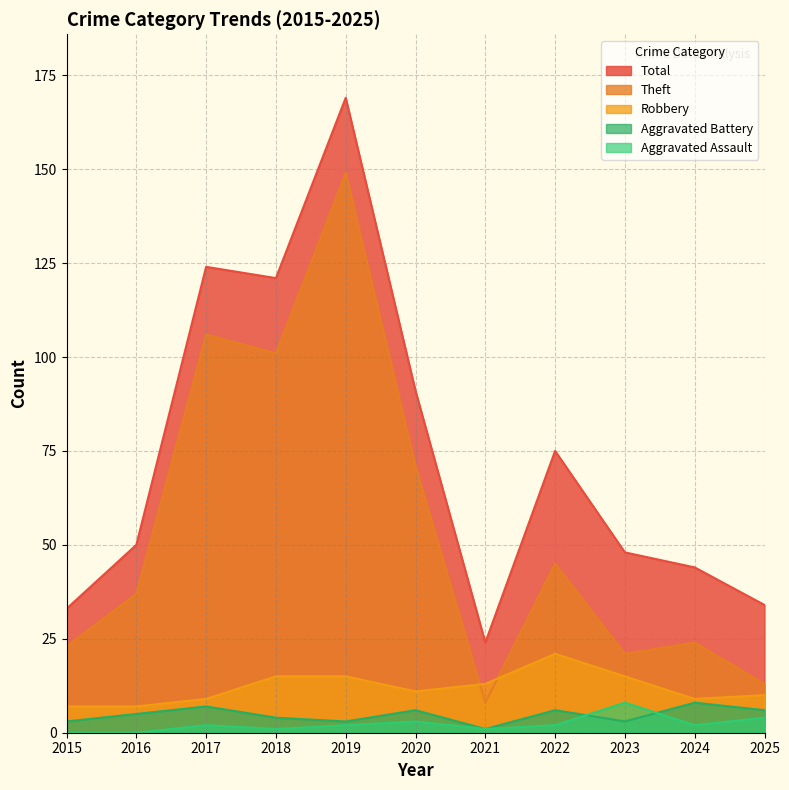

The value of Robbery at 2022 is 14. True or false?

False